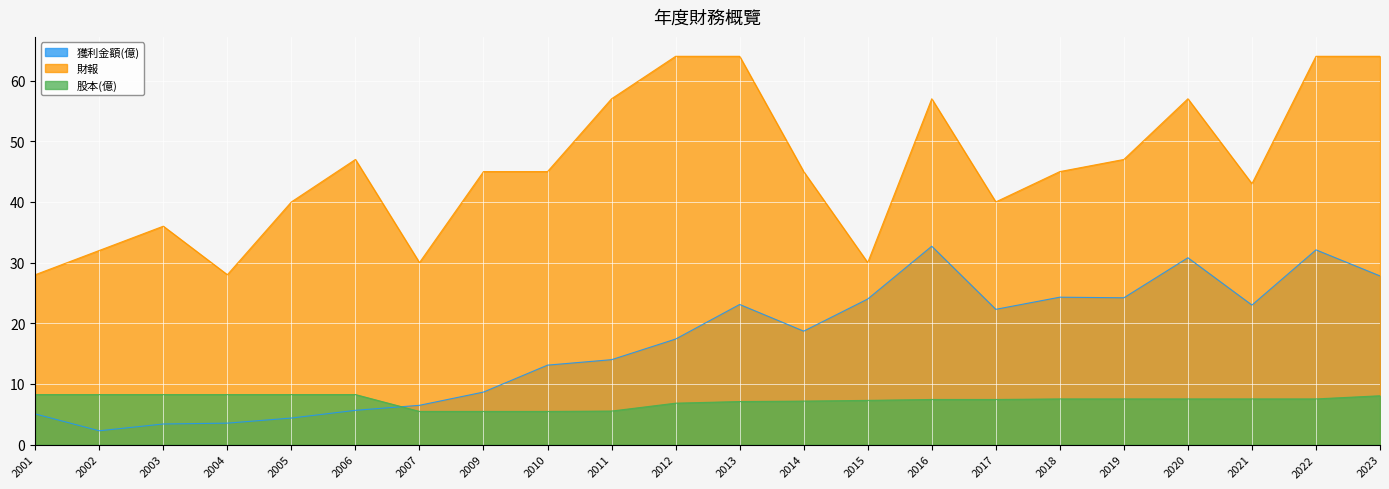

Which label corresponds to the largest value in the chart?

2012